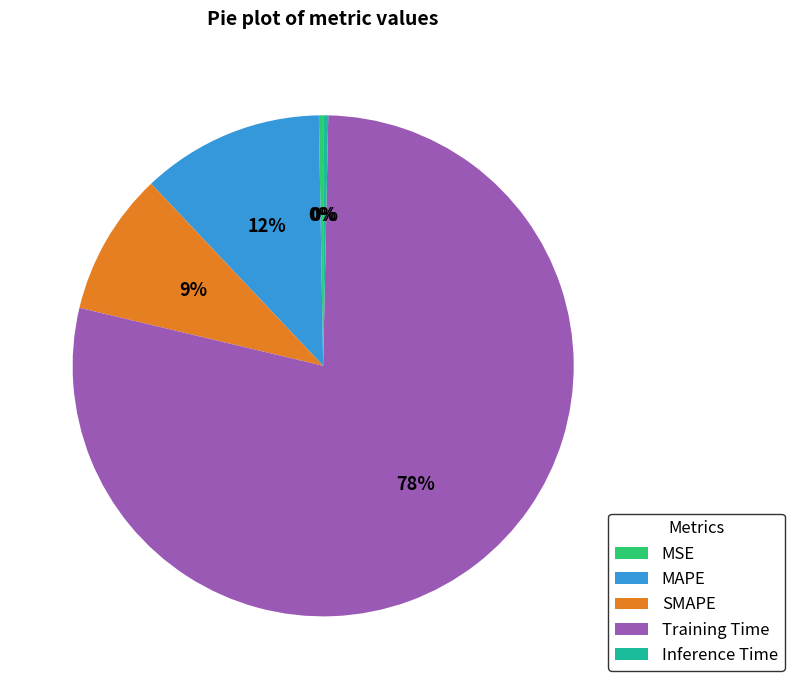

Is it true that Inference Time is 0% of the pie?

True